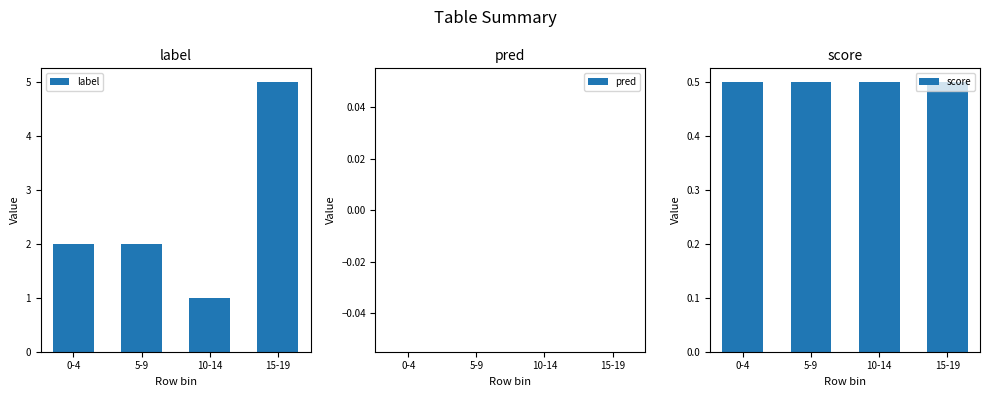

True or false: pred has a value of 0.0 at 5-9.

True